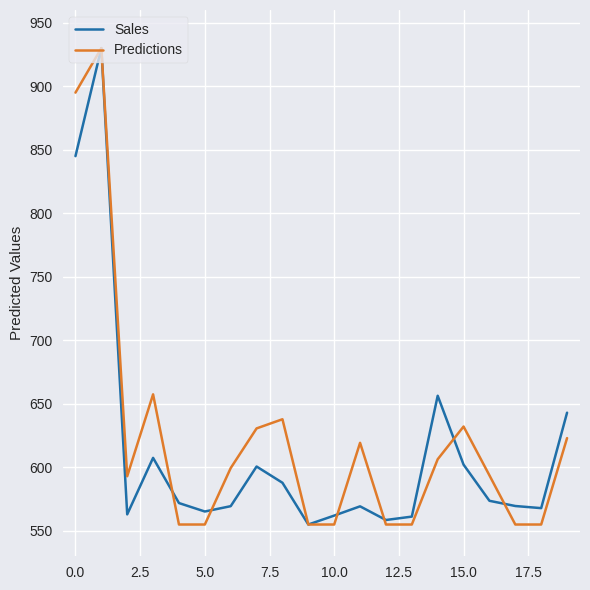

What is the minimum value shown in the chart?

555.0